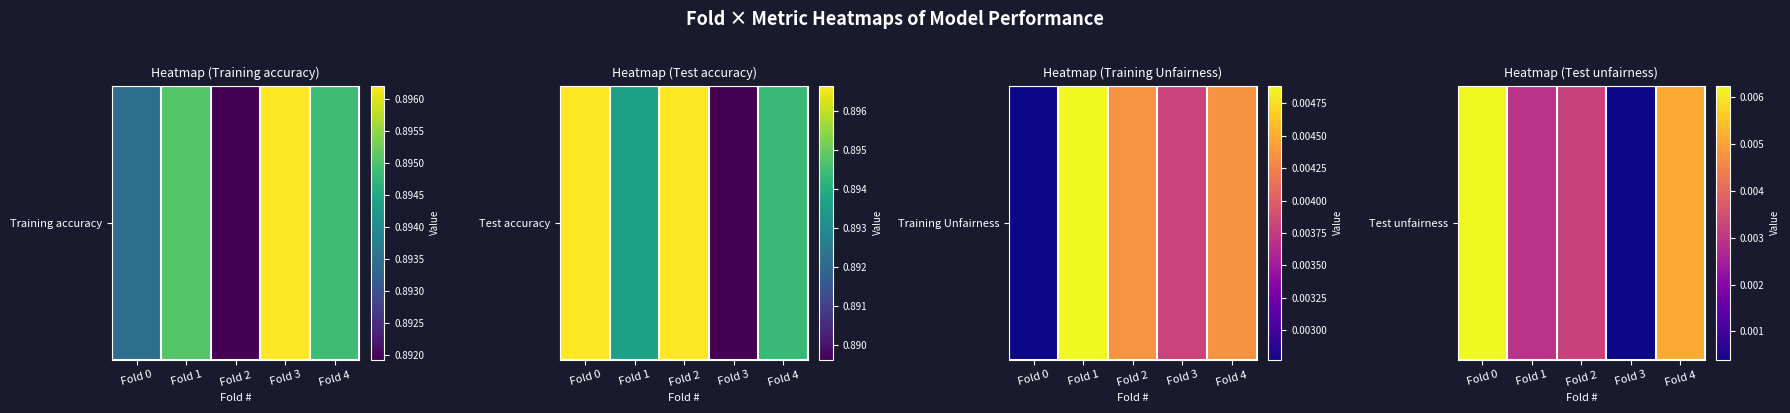

True or false: the data shows 0.0 at Fold 0.

True